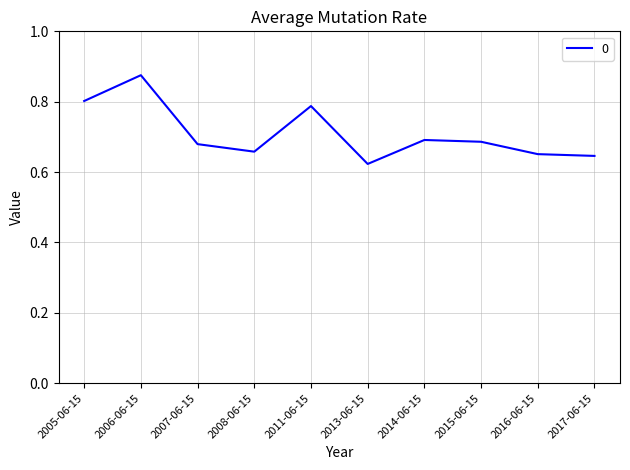

What position from the left is 2015-06-15?

8